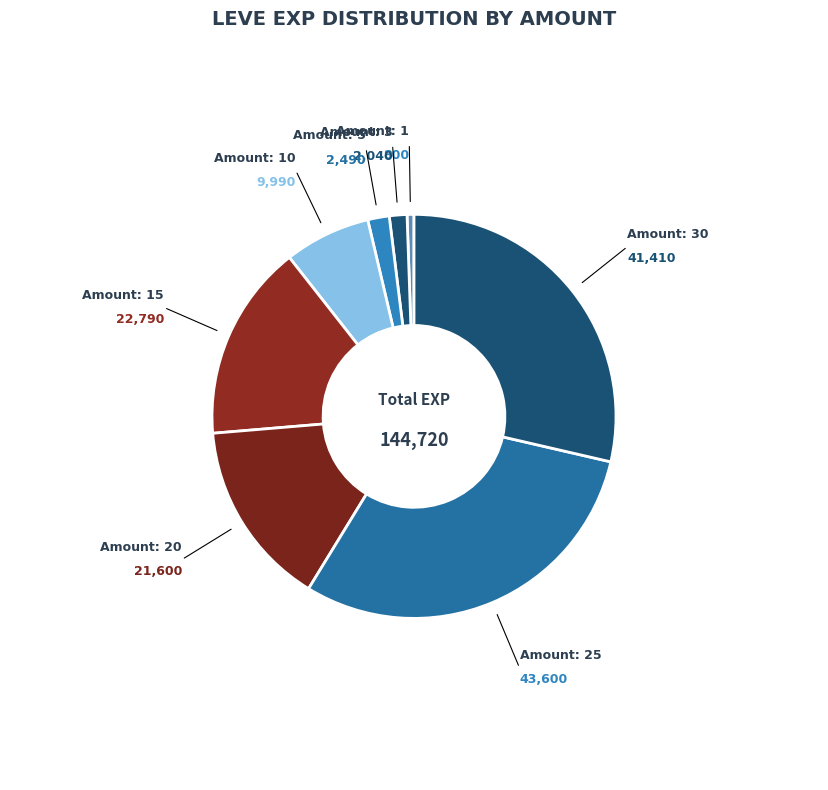

What is the ratio of the value at Amount: 15 to the value at Amount: 3?

11.2